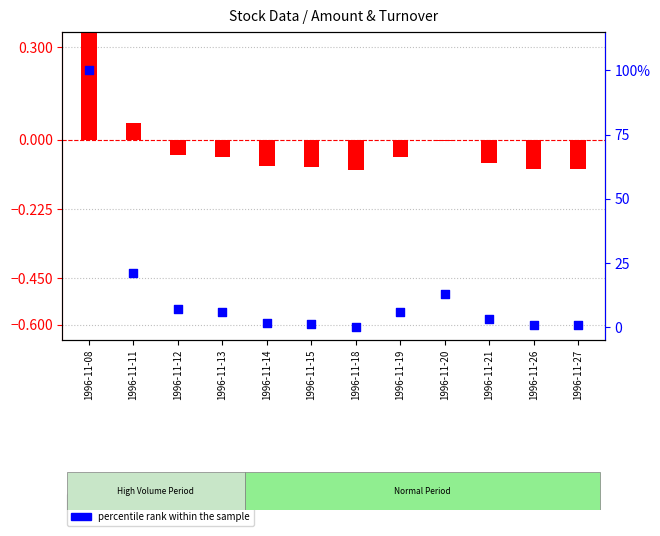

What is the ratio of the value at 1996-11-26 to the value at 1996-11-13?

0.2